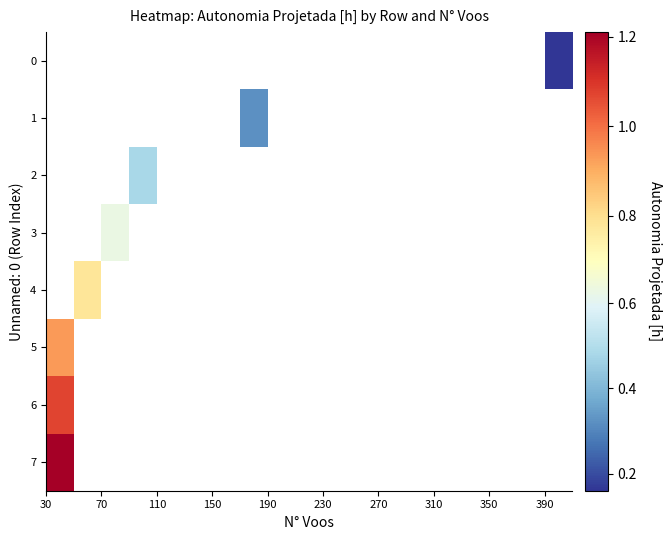

How many categories are shown in the chart?

19